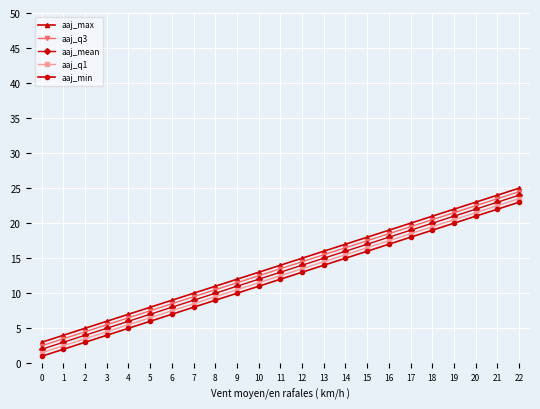

True or false: aaj_q3 and aaj_q1 intersect in this chart.

False